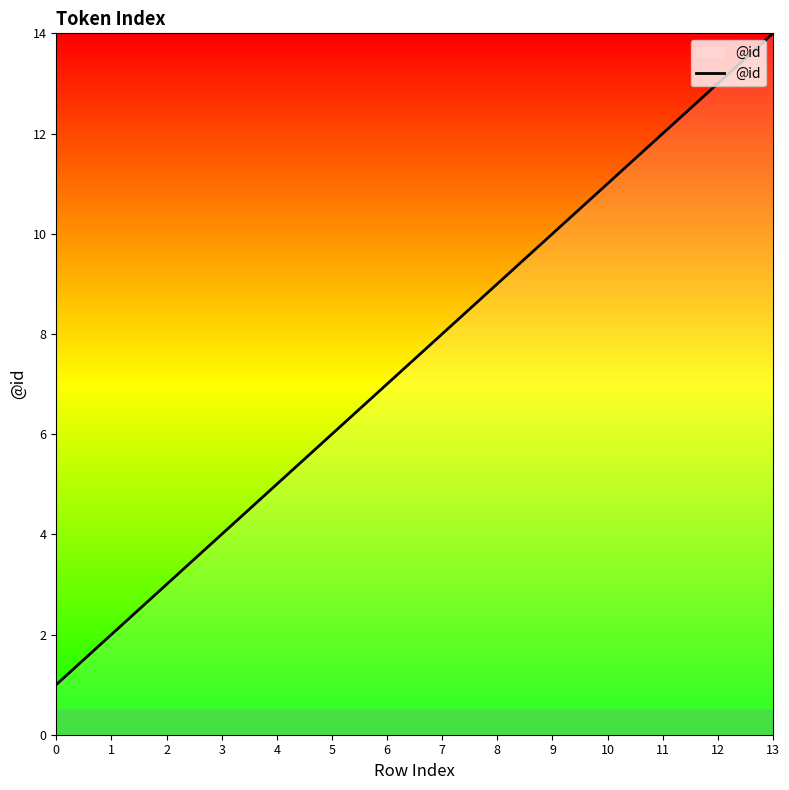

Reading right to left, transcribe all the data shown in this chart.

13=14	12=13	11=12	10=11	9=10	8=9	7=8	6=7	5=6	4=5	3=4	2=3	1=2	0=1